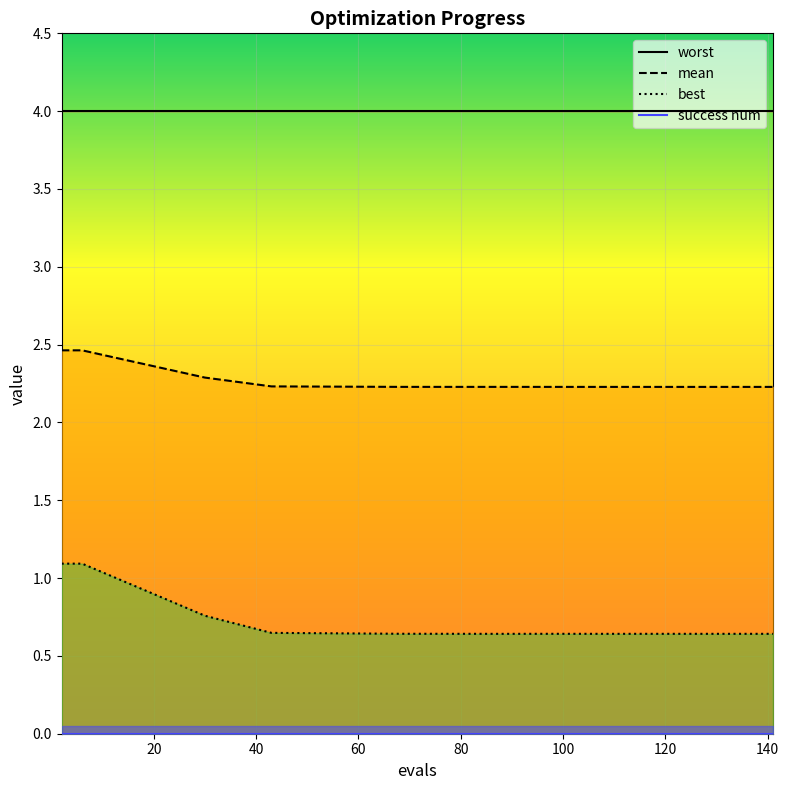

True or false: best and mean intersect in this chart.

False